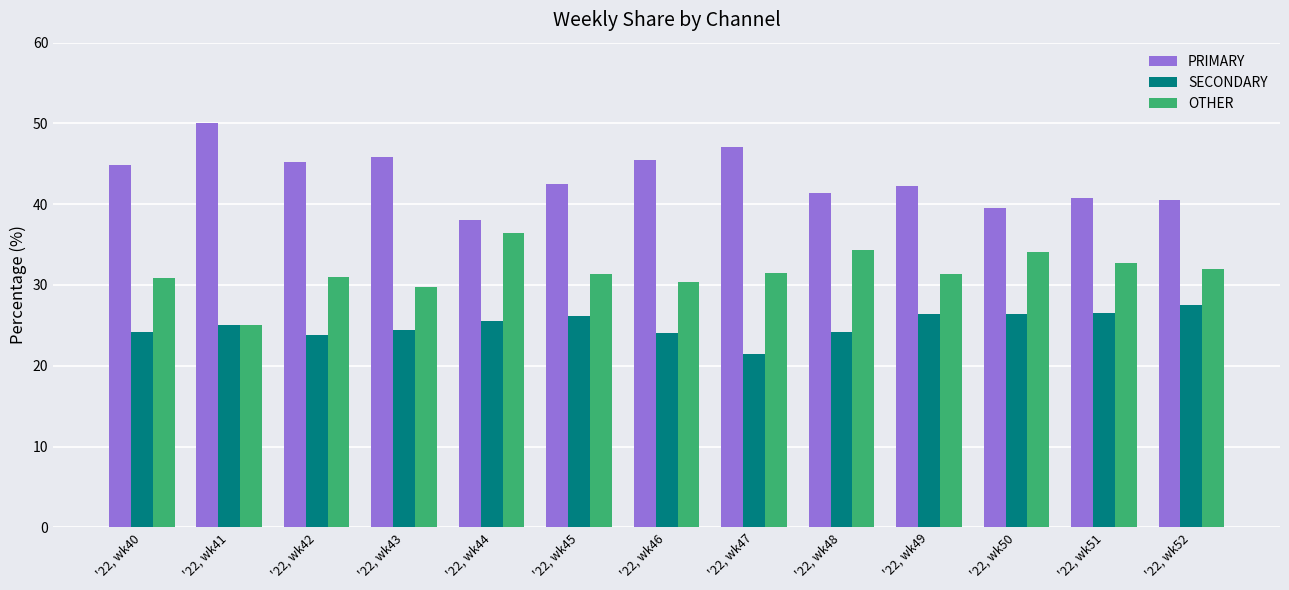

Is the value of SECONDARY at '22, wk47 greater than the value of OTHER at '22, wk48?

No